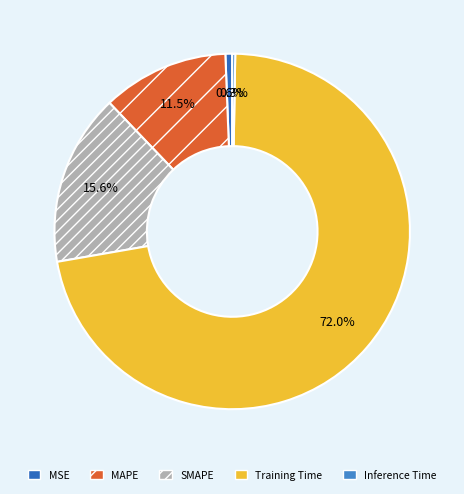

What is the smallest slice in the pie chart?

Inference Time